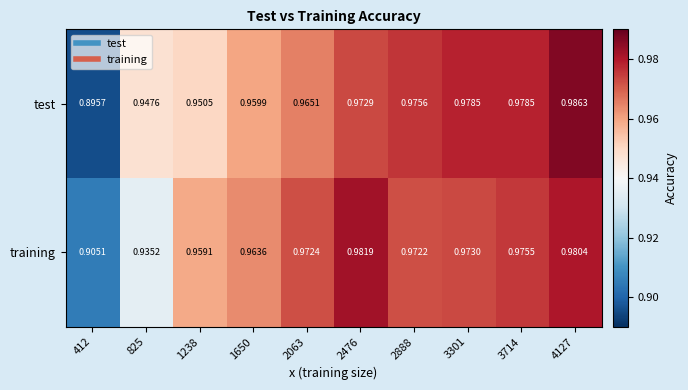

What is the total value across all series at 412?

1.8